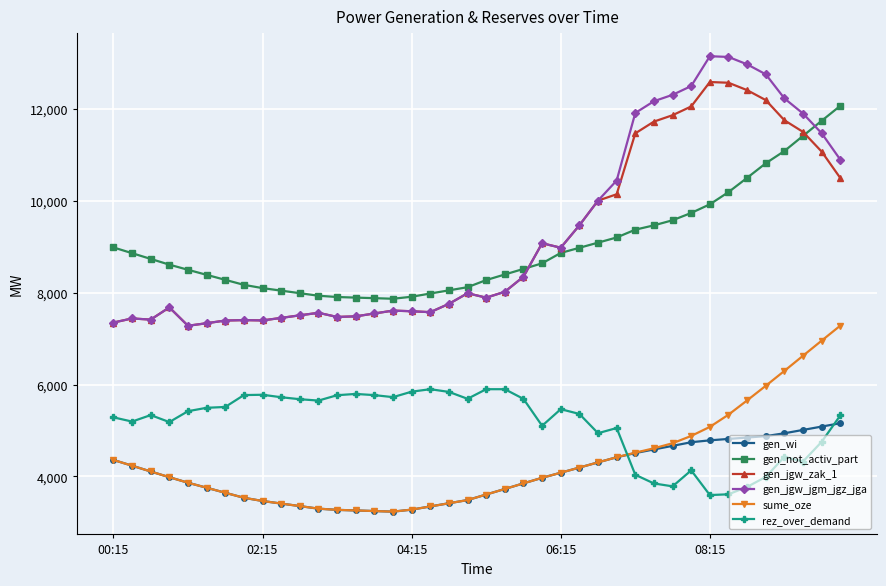

List the series in order of their peak value, highest first.

gen_jgw_jgm_jgz_jga, gen_jgw_zak_1, gen_not_activ_part, sume_oze, rez_over_demand, gen_wi